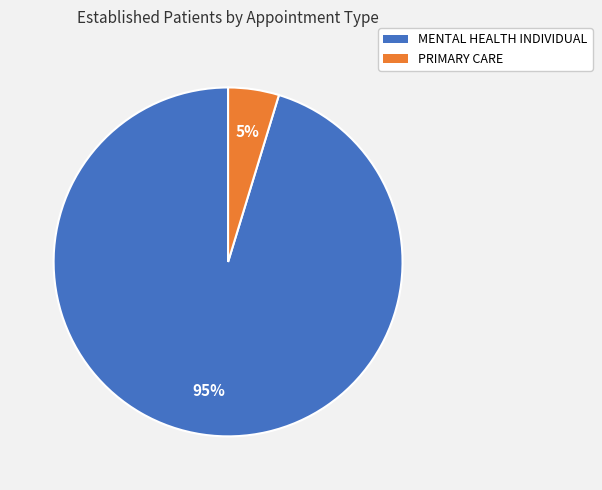

Do MENTAL HEALTH INDIVIDUAL and PRIMARY CARE together represent more than half of the pie?

Yes